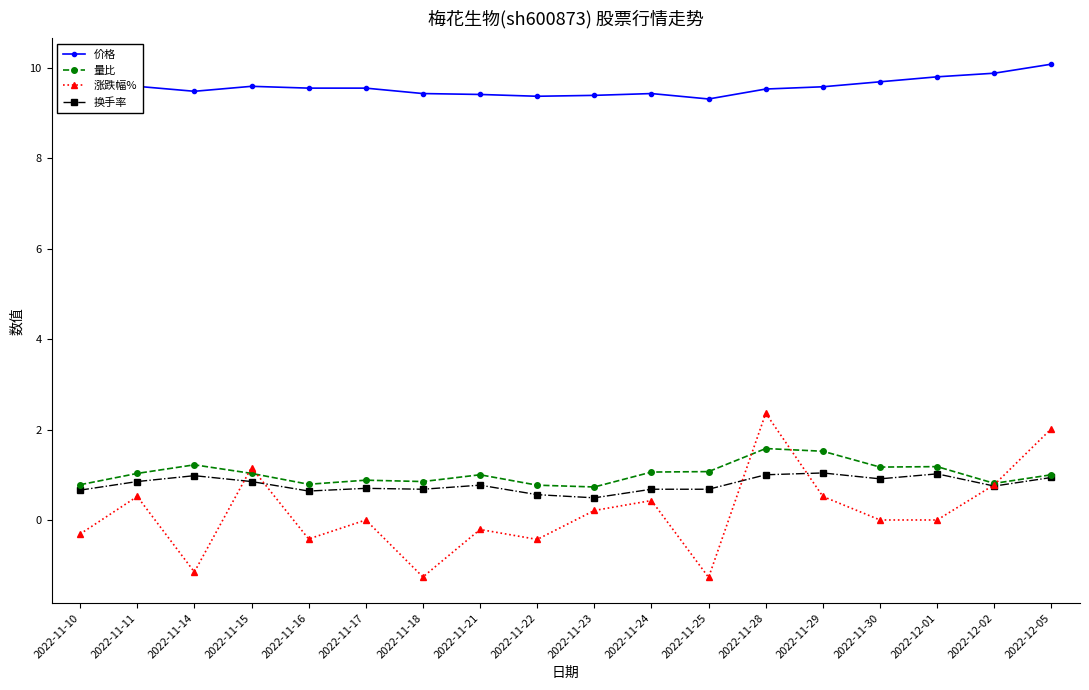

What is the label of the 9th point from the left?

2022-11-22